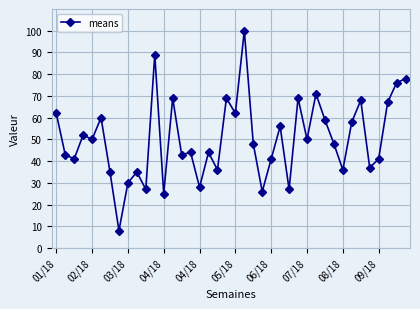

True or false: there are more than 0 points higher than both neighbors.

True